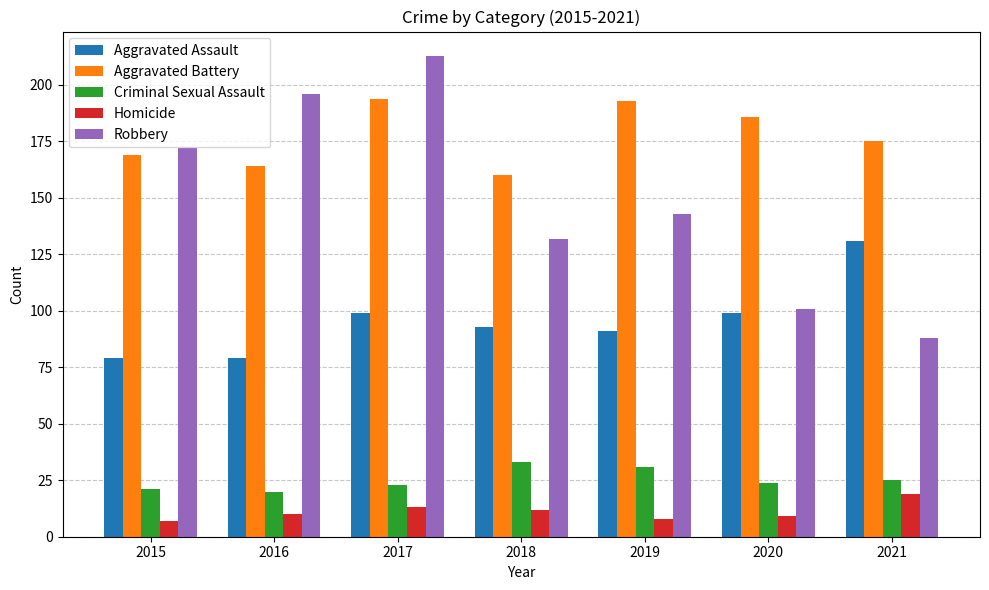

What is the difference between the second highest and second lowest values in the Robbery series?

95